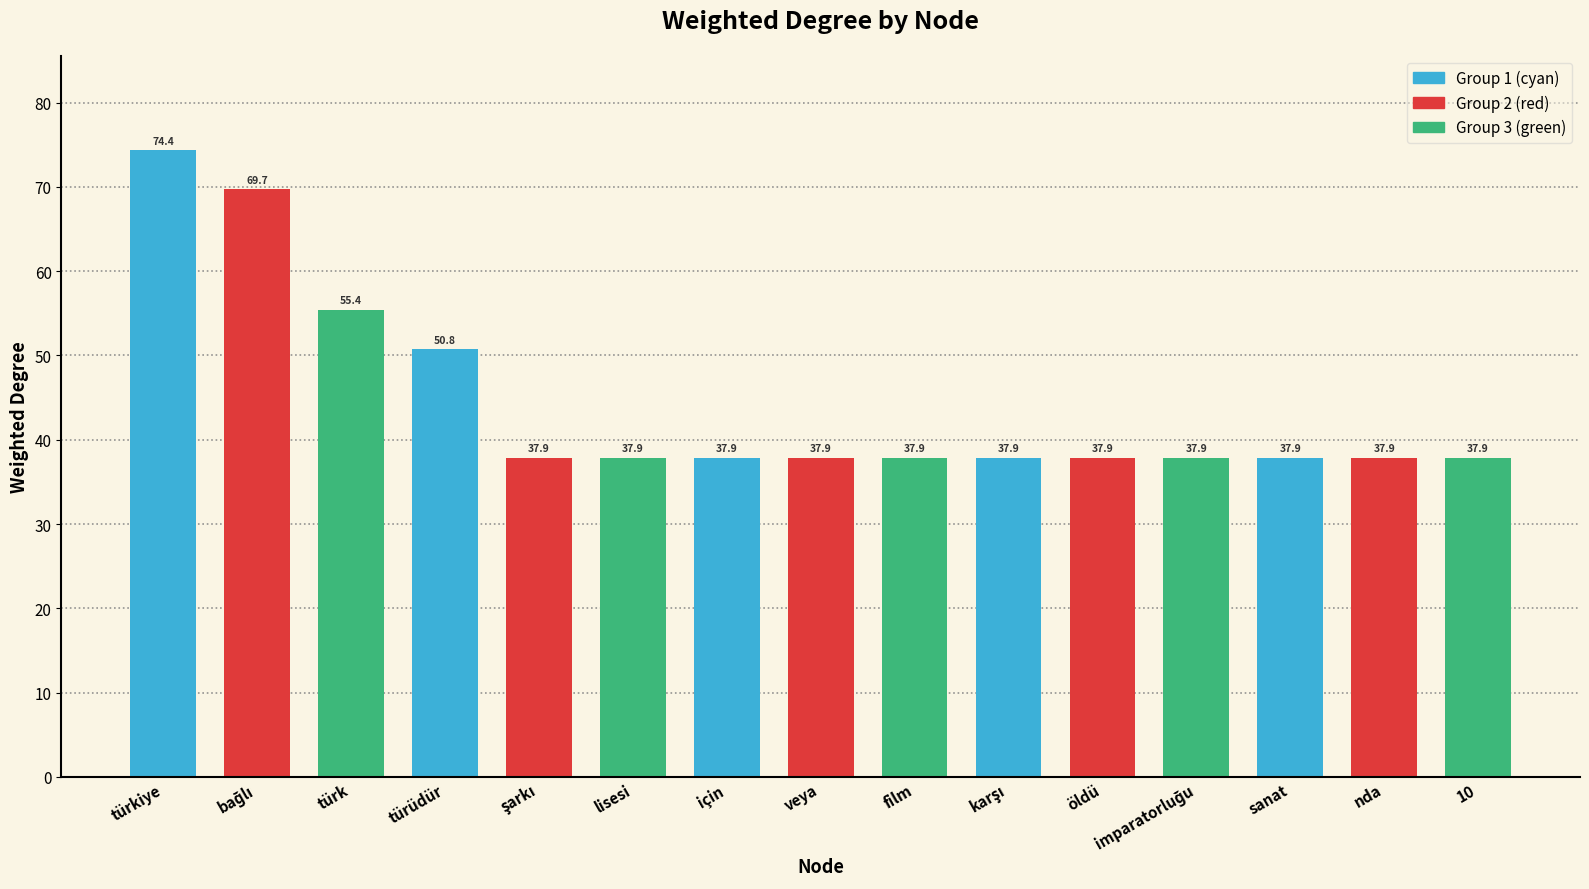

Is it true that the value at için is 37.9?

True